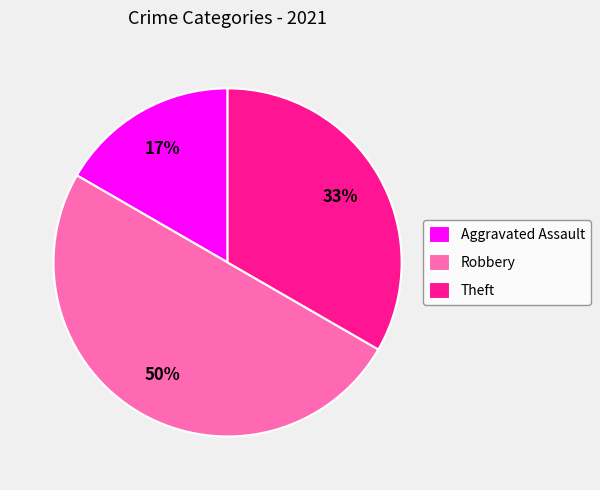

Is it true that Theft is 33% of the pie?

True